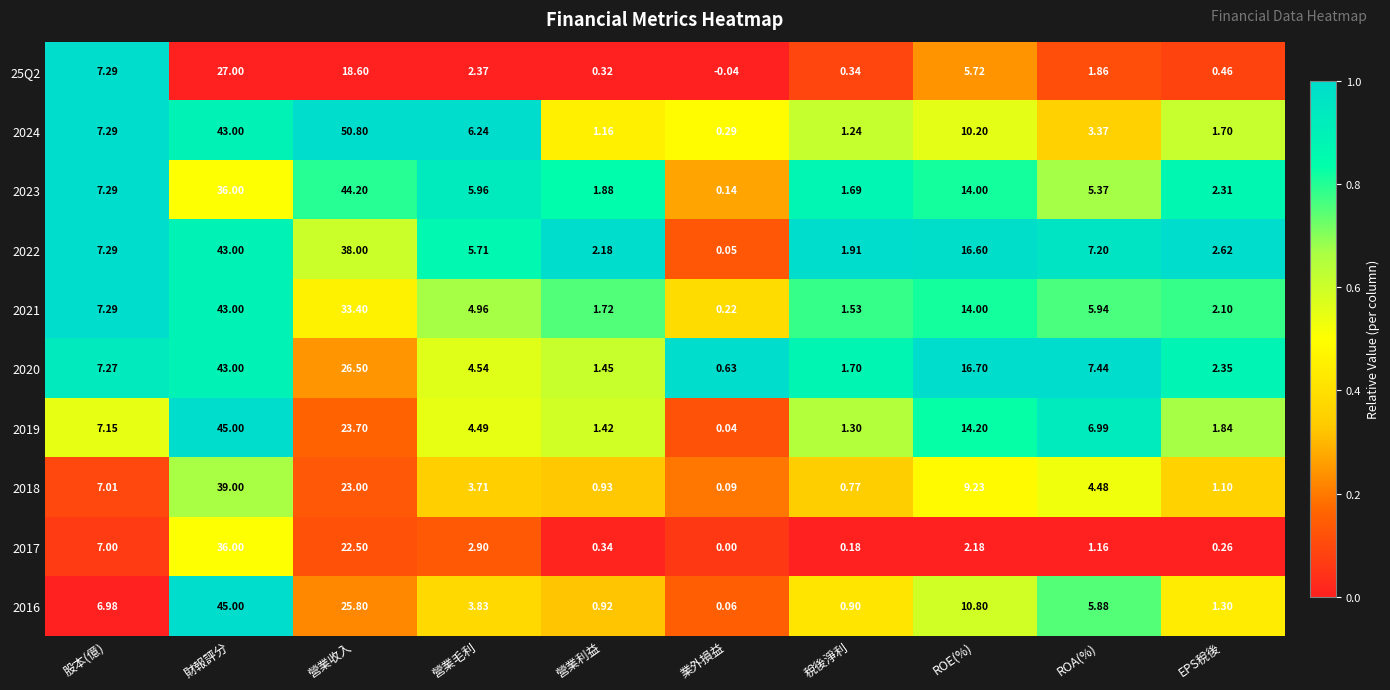

At which category is the sum across all series the highest?

財報評分